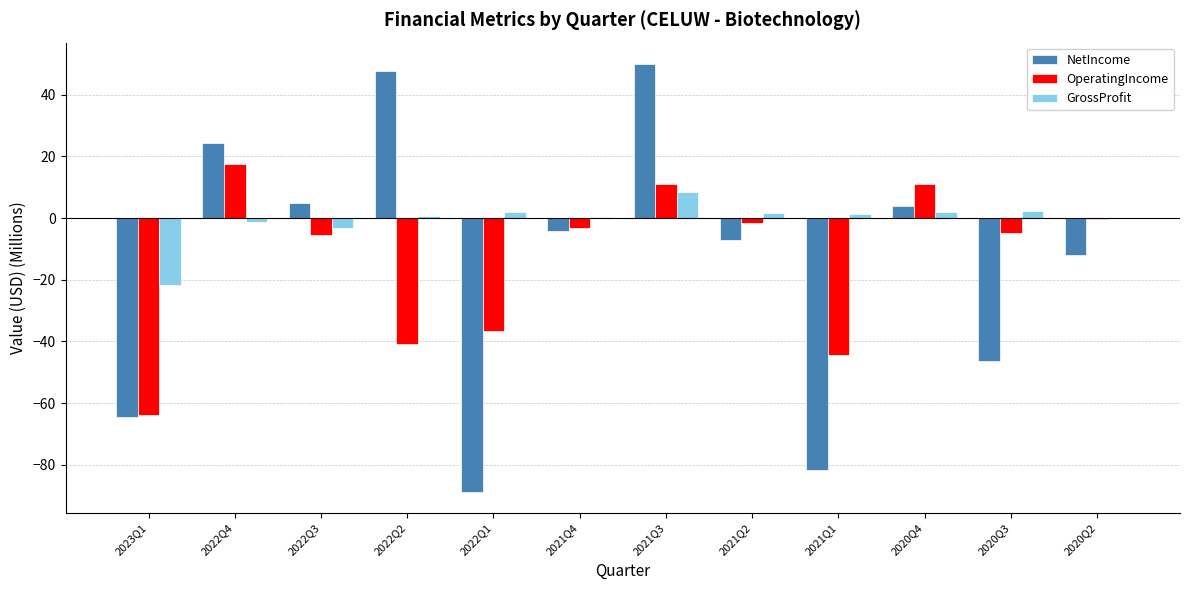

Which series changed the most between 2023Q1 and 2021Q2?

OperatingIncome